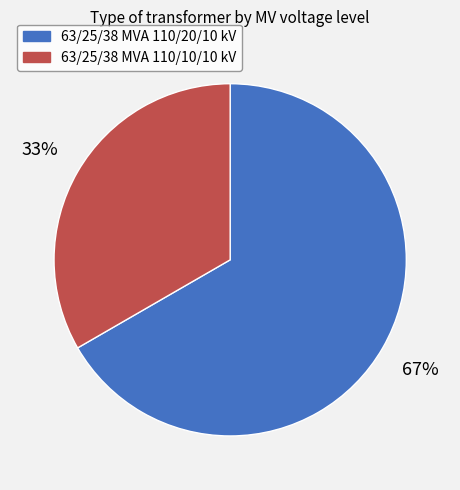

Between 63/25/38 MVA 110/20/10 kV and 63/25/38 MVA 110/10/10 kV, which is larger?

63/25/38 MVA 110/20/10 kV